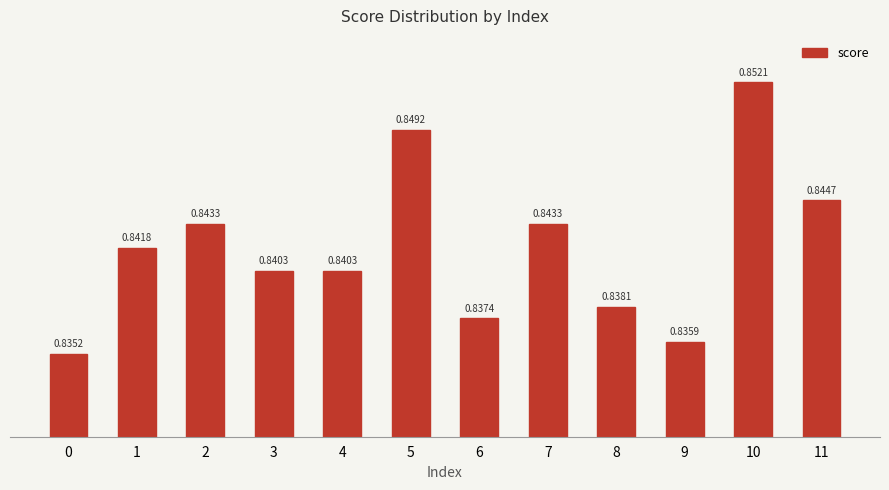

Between 7 and 9, which is larger?

7